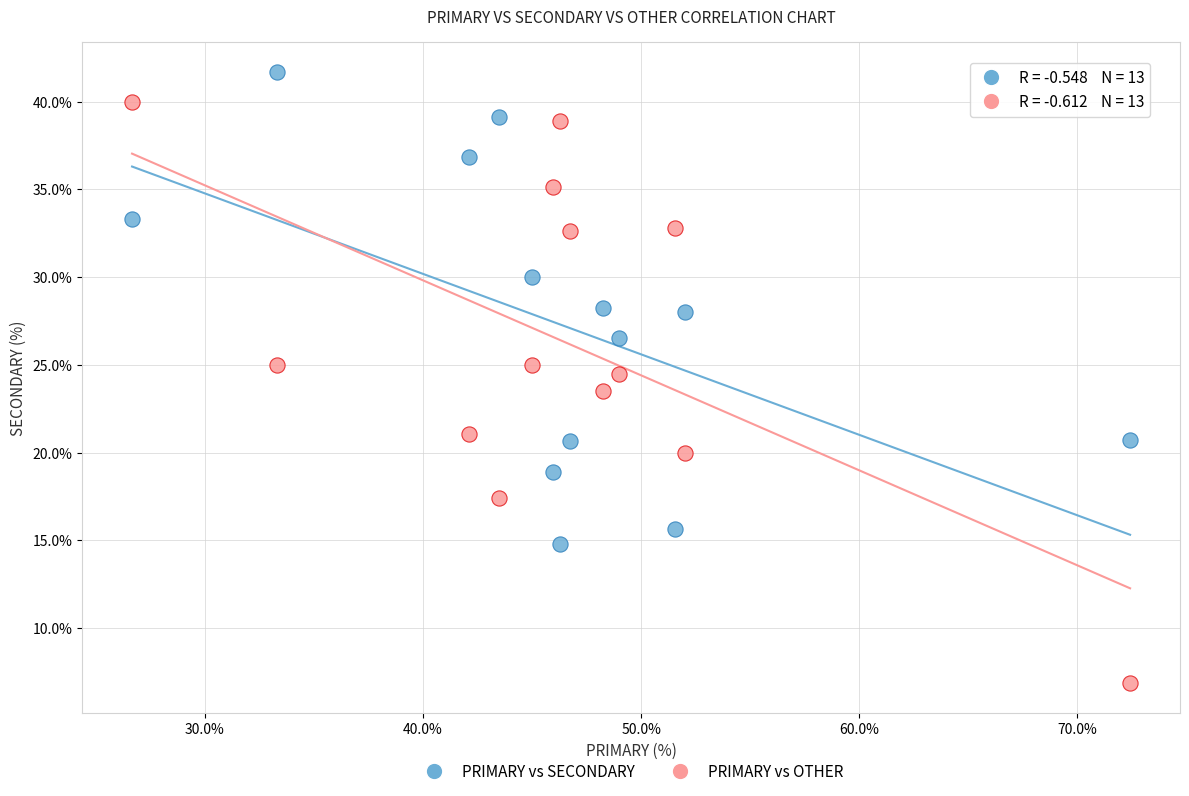

Across all data points, what is the range of X values (max minus min)?

45.7